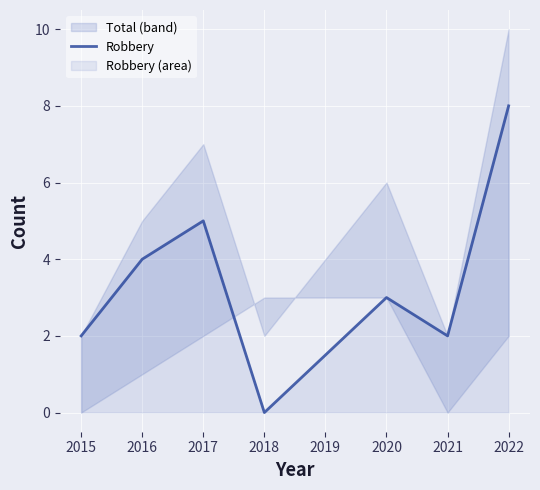

The value of Robbery at 2015 is 1. True or false?

False